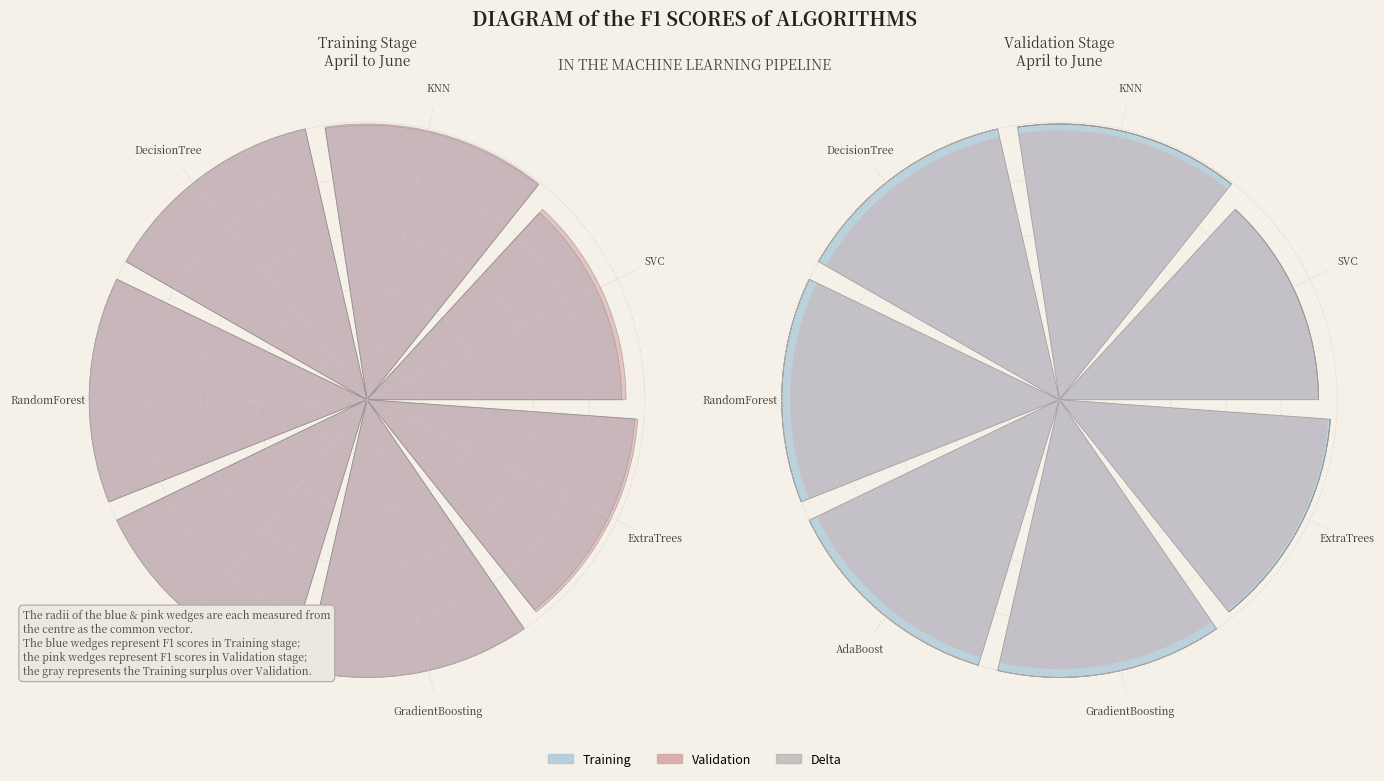

The GradientBoosting slice represents 7% of the pie. True or false?

True